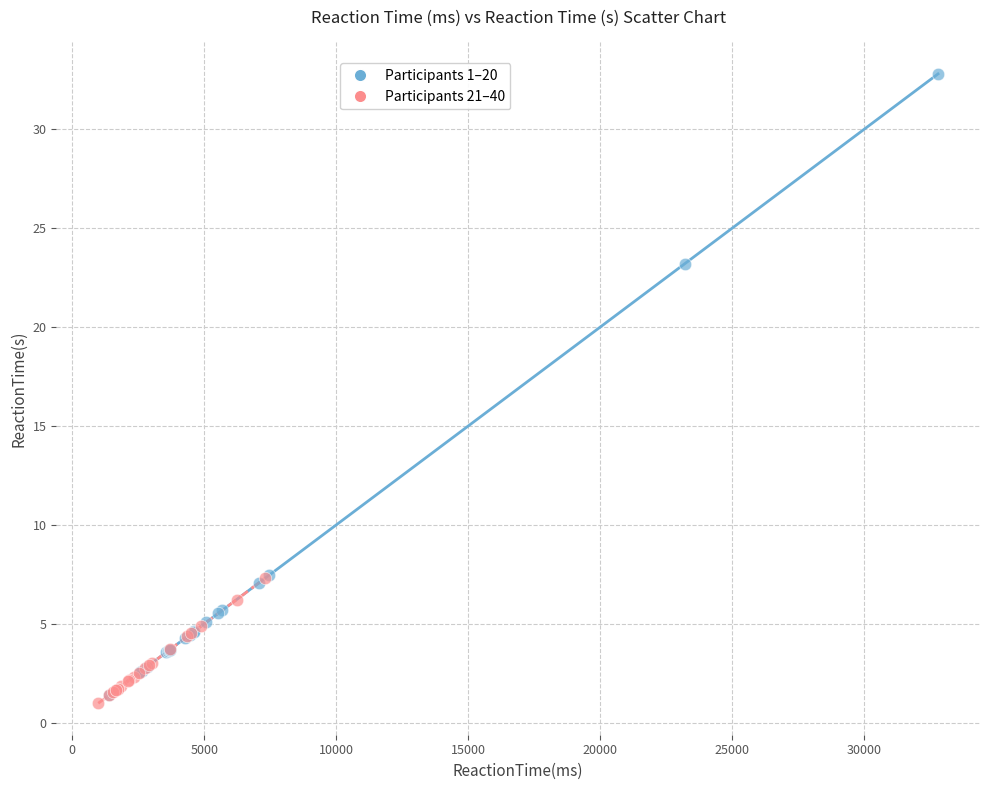

Which series reaches the minimum Y coordinate?

Participants 21–40